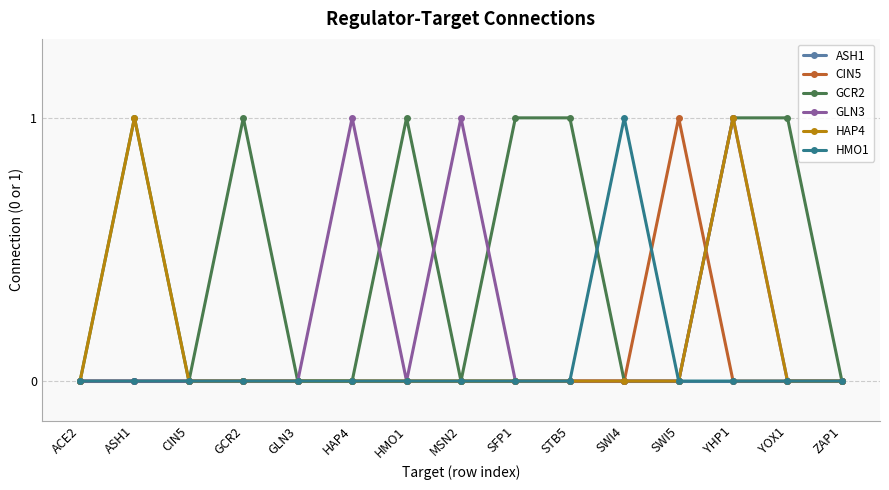

At which category is the sum across all series the highest?

YHP1